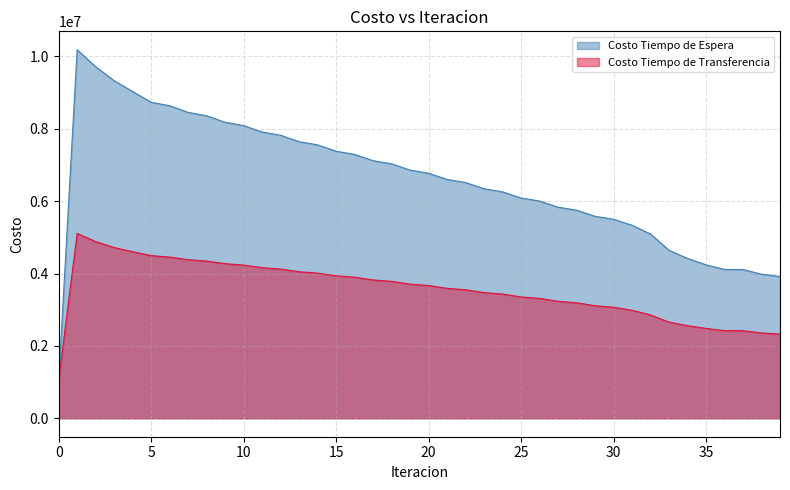

Reading right to left, transcribe all the data shown in this chart.

Costo Tiempo de Espera: 39=3919565.4	38=3981544.7	37=4111148.6	36=4114545.7	35=4240063.9	34=4418400.2	33=4642747.9	32=5092264.9	31=5334743.6	30=5499708.4	29=5582222.7	28=5750338.1	27=5834461.8	26=6003573.7	25=6088216.5	24=6258319.2	23=6343485.2	22=6514588.2	21=6600291.9	20=6772422.2	19=6858690.6	18=7031895.8	17=7118772.7	16=7293128.1	15=7380680.9	14=7556301.0	13=7644634.0	12=7821695.7	11=7910976.6	10=8089767.5	9=8180284.6	8=8361320.5	7=8453629.6	6=8638003.2	5=8733395.0	4=9028488.0	3=9329818.0	2=9714695.5	1=10184529.8	0=1018453.0
Costo Tiempo de Transferencia: 39=2328837.7	38=2359159.1	37=2420832.4	36=2422450.6	35=2483550.9	34=2559200.9	33=2658455.8	32=2856411.5	31=2984966.9	30=3068751.6	29=3111487.2	28=3192257.8	27=3233475.1	26=3313335.6	25=3354095.4	24=3433057.6	23=3473374.3	22=3551443.1	21=3591329.2	20=3668503.6	19=3707971.6	18=3784247.4	17=3823312.6	16=3898686.1	15=3937371.8	14=4011847.3	13=4050193.6	12=4123798.5	11=4161882.2	10=4234701.5	9=4272679.0	8=4344943.5	7=4383165.1	6=4455524.0	5=4494904.9	4=4604743.4	3=4718068.7	2=4883227.7	1=5109570.3	0=1053884.5